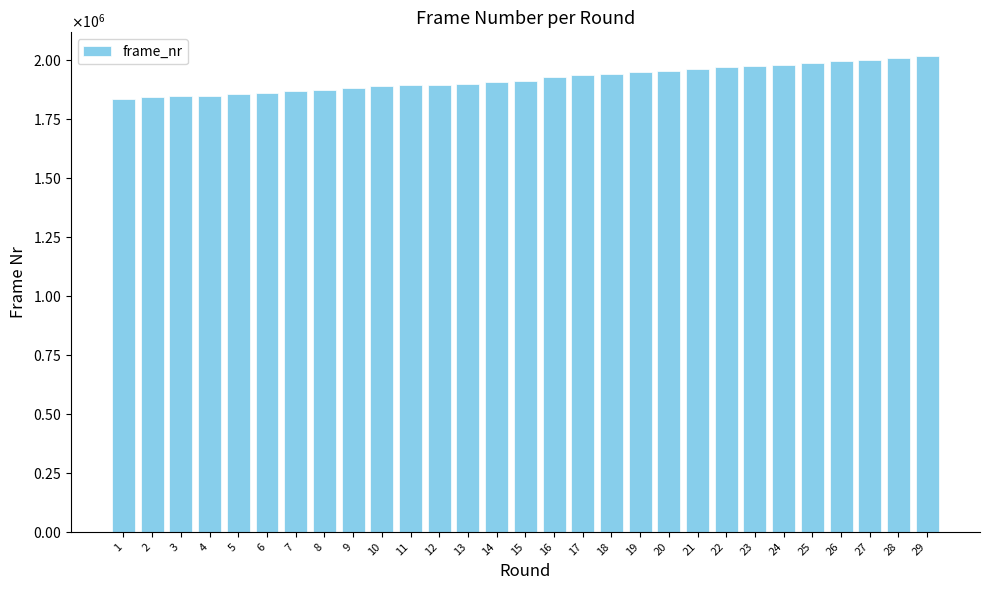

Are the bars horizontal?

No